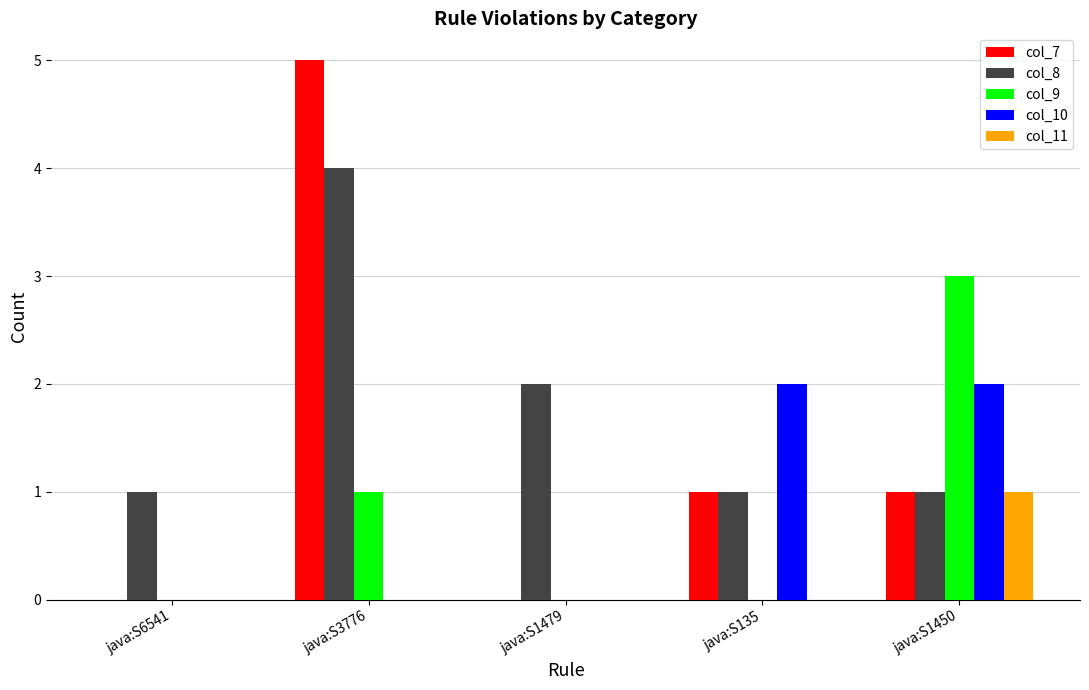

What is the greatest value displayed?

5